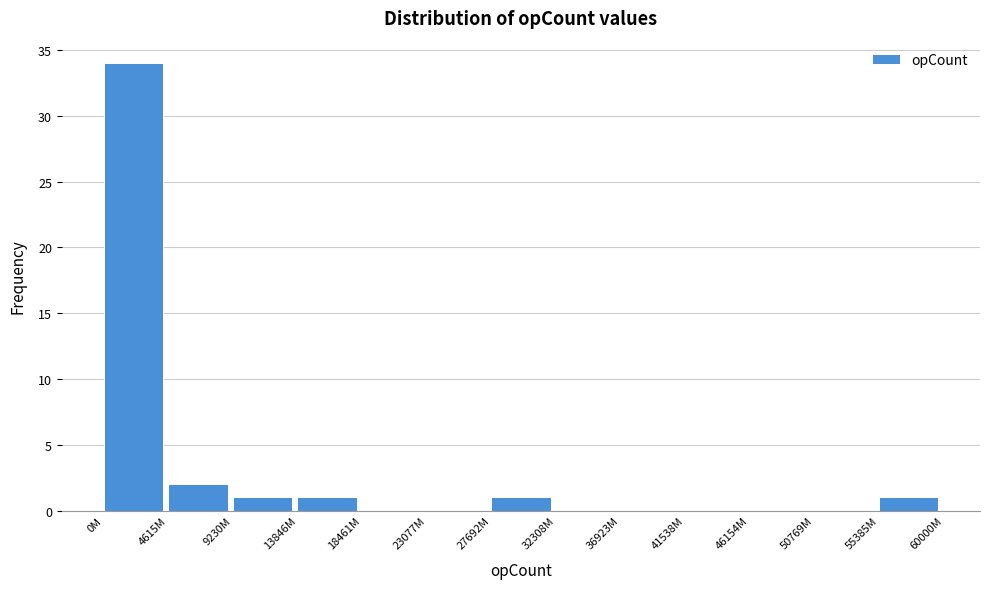

Reading left to right, extract all data points from this chart.

0M=34	4615M=2	9230M=1	13846M=1	18461M=0	23077M=0	27692M=1	32308M=0	36923M=0	41538M=0	46154M=0	50769M=0	55385M=1